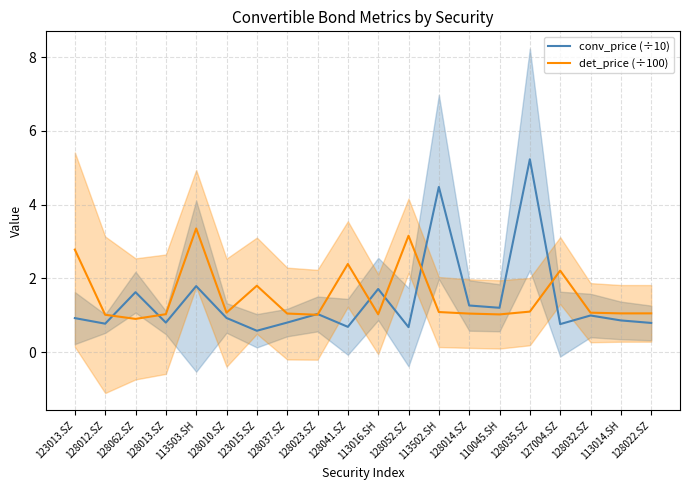

Reading left to right, list all the values displayed in this chart.

conv_price (÷10): 0.9	0.8	1.6	0.8	1.8	0.9	0.6	0.8	1.0	0.7	1.7	0.7	4.5	1.3	1.2	5.2	0.8	1.0	0.9	0.8
det_price (÷100): 2.8	1.0	0.9	1.0	3.4	1.1	1.8	1.0	1.0	2.4	1.0	3.2	1.1	1.0	1.0	1.1	2.2	1.1	1.1	1.1